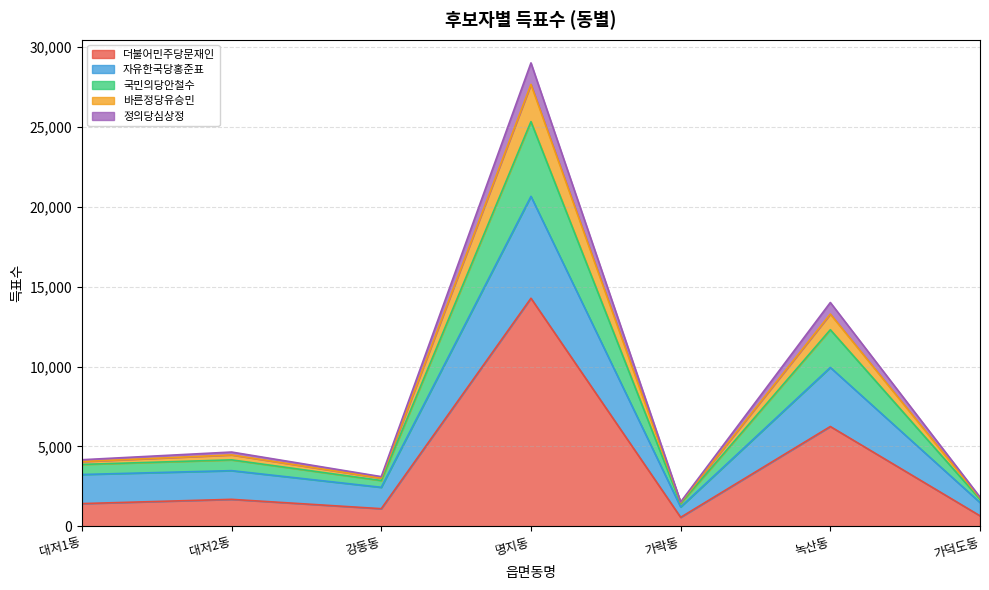

What is the total value across all series at 녹산동?

14009